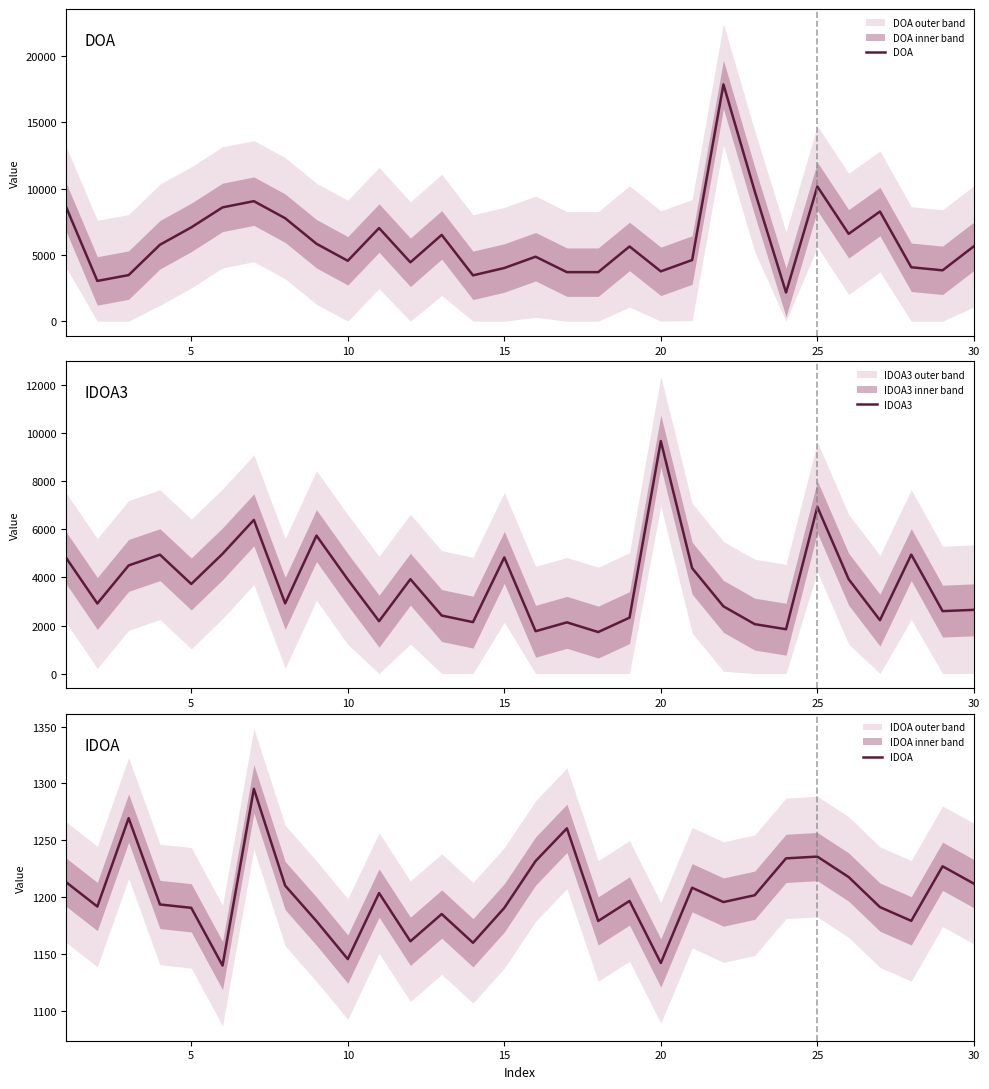

True or false: IDOA has a value of 1145.4 at 10.

True